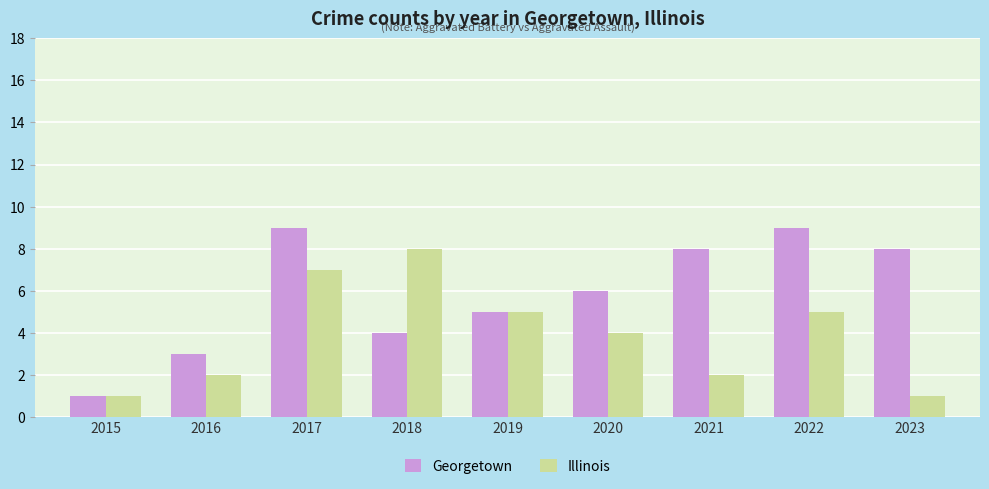

At 2022, list the series in order from largest to smallest.

Georgetown, Illinois